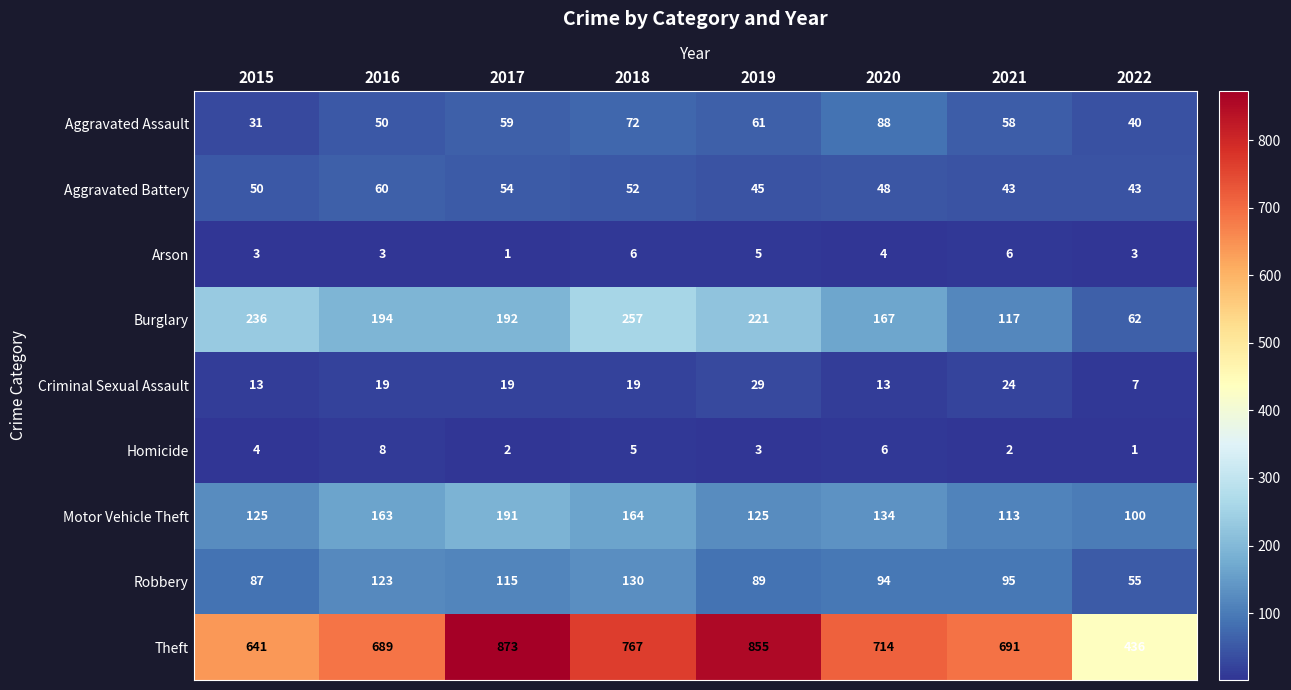

What is the maximum value shown in the chart?

873